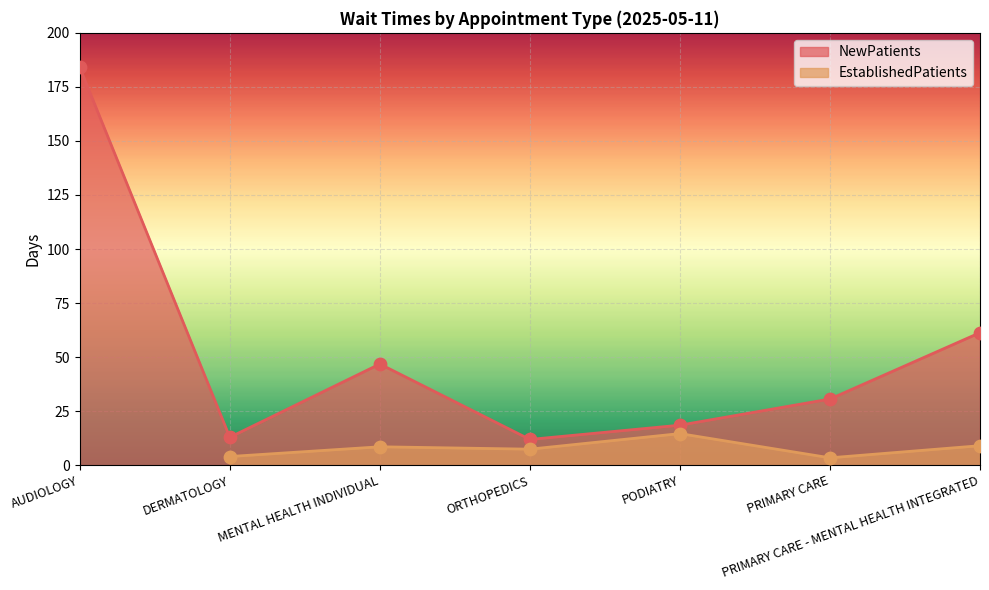

Which has a higher value, MENTAL HEALTH INDIVIDUAL or PRIMARY CARE - MENTAL HEALTH INTEGRATED?

PRIMARY CARE - MENTAL HEALTH INTEGRATED